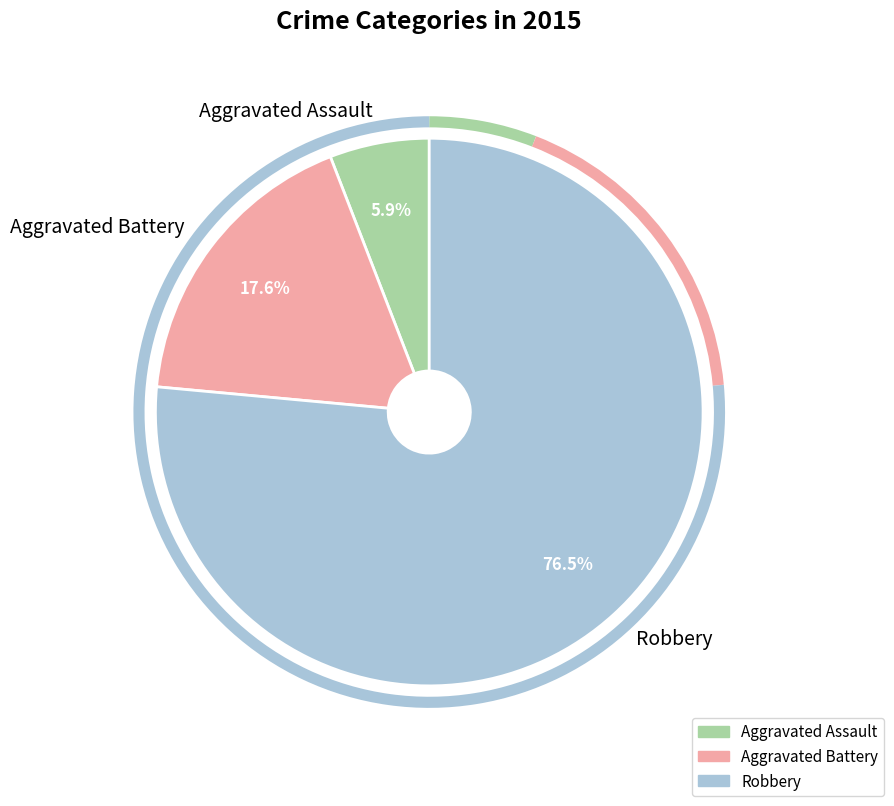

Which slice is the largest?

Robbery